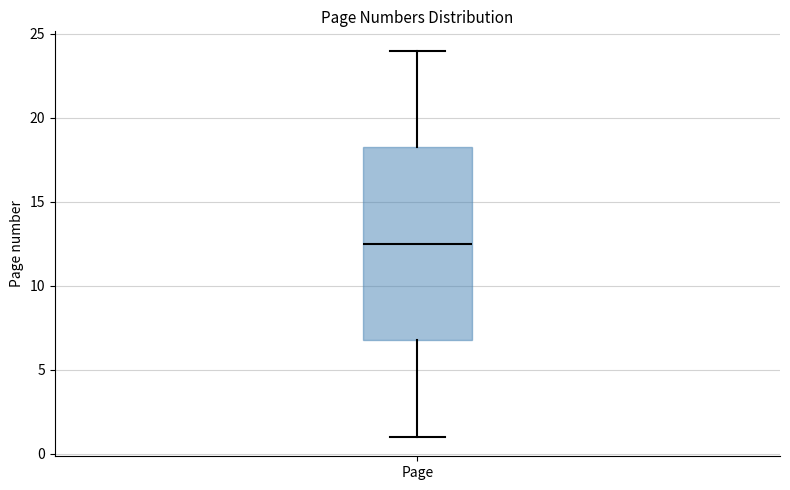

Read this box plot against the y-axis: the position of the median line, the range covered by the box, and the ends of both whiskers. The values are not printed on the chart, so give them approximately, as read against the axis.

median 12.5, box 7.0 to 18.5, whiskers 1.0 to 24.0